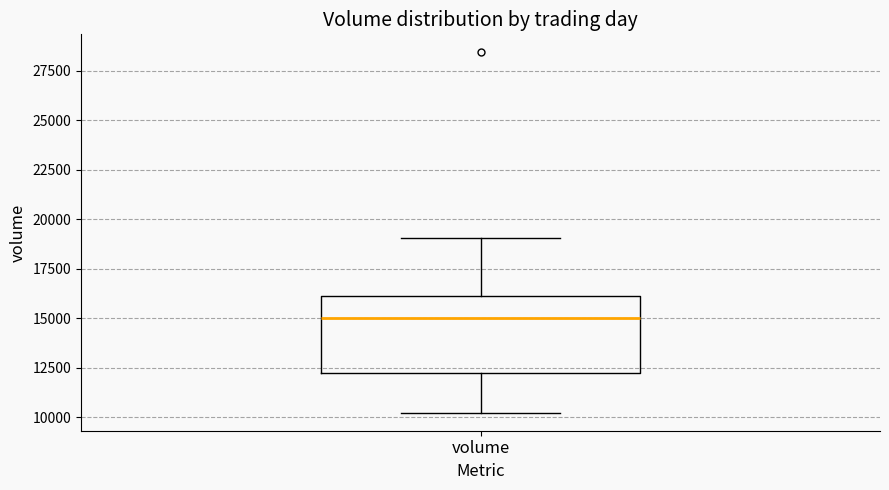

Where is the lower edge of the box for volume on the y-axis? The values are not printed on the chart, so give them approximately, as read against the axis.

12000